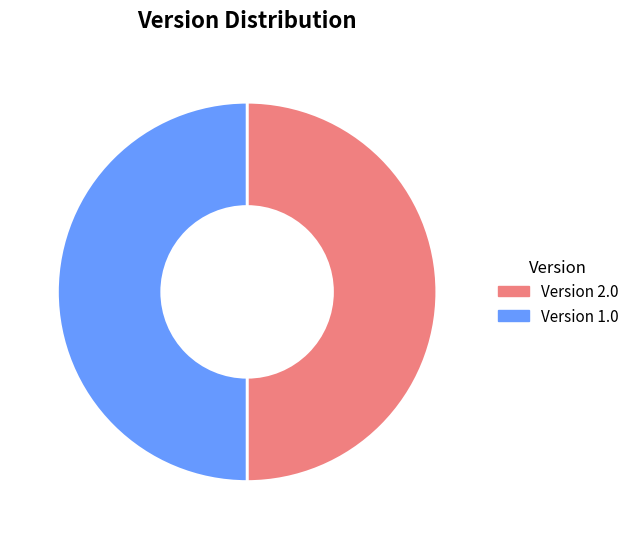

Is the sum of Version 2.0 and Version 1.0 greater than half?

Yes